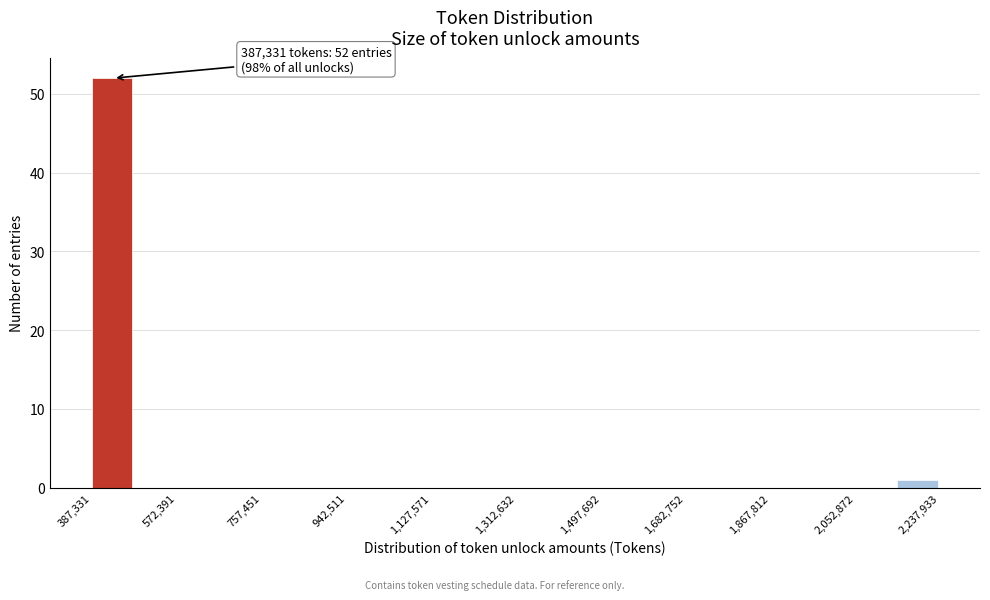

Which range on the x-axis has the tallest bar?

380000 to 480000